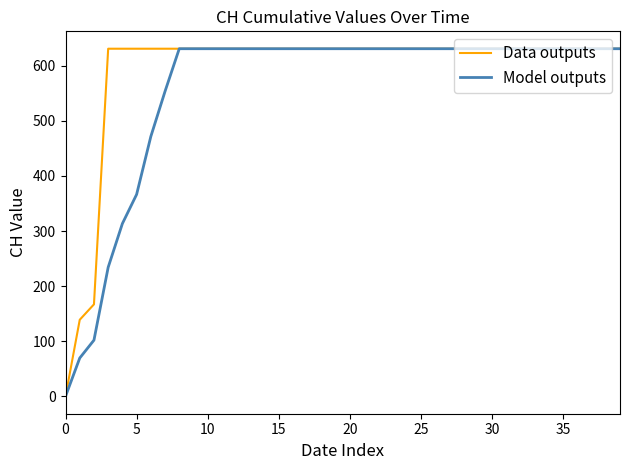

List the series in order of their overall mean, lowest first.

Model outputs, Data outputs